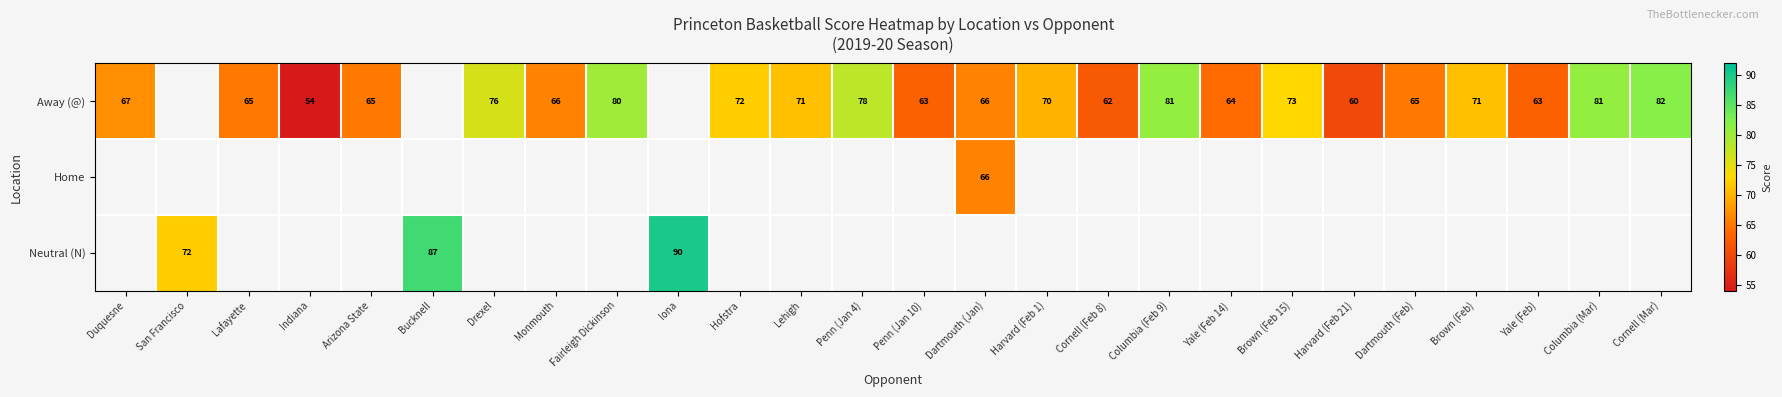

What is the sum of the Away (@) values at Drexel and Brown (Feb)?

147